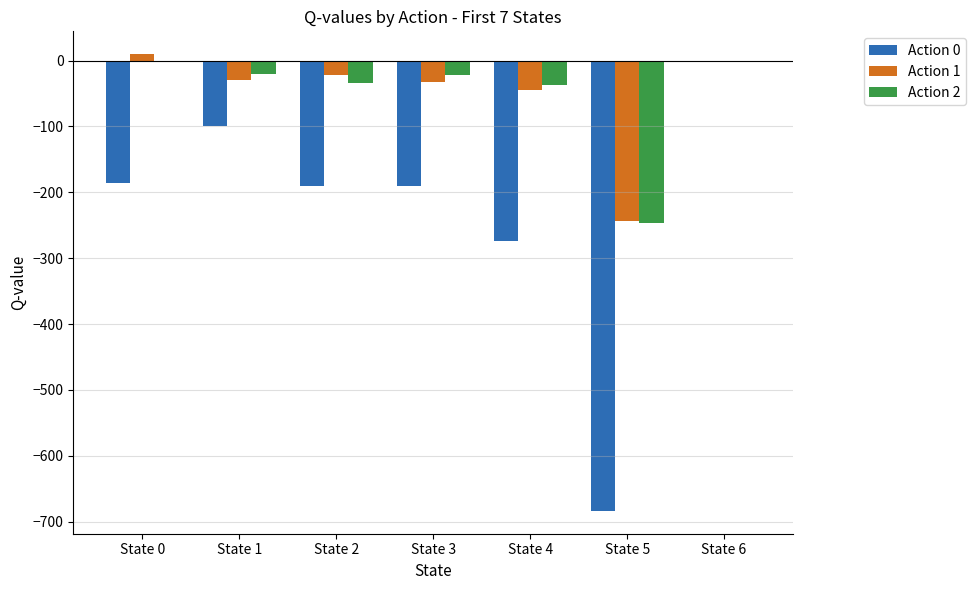

What are all the series names shown in the legend?

Action 0, Action 1, Action 2